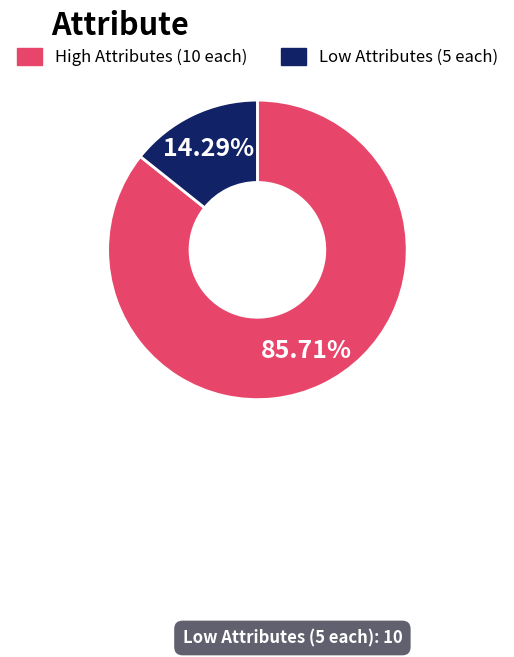

Is there a majority slice in this chart?

Yes